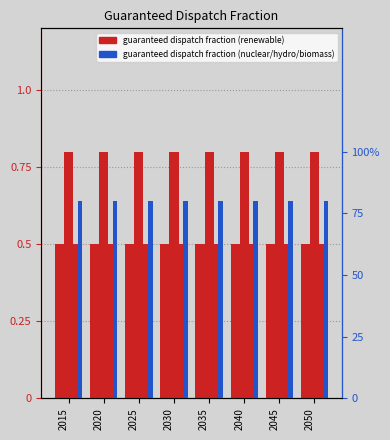

What is the difference between the highest and lowest values at 2040?

79.5